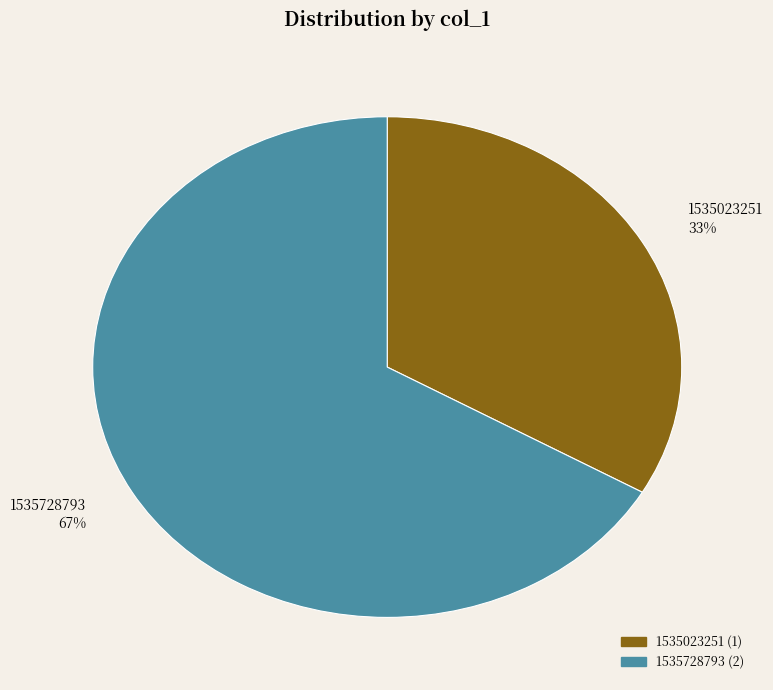

Do 1535728793 and 1535023251 together represent more than half of the pie?

Yes